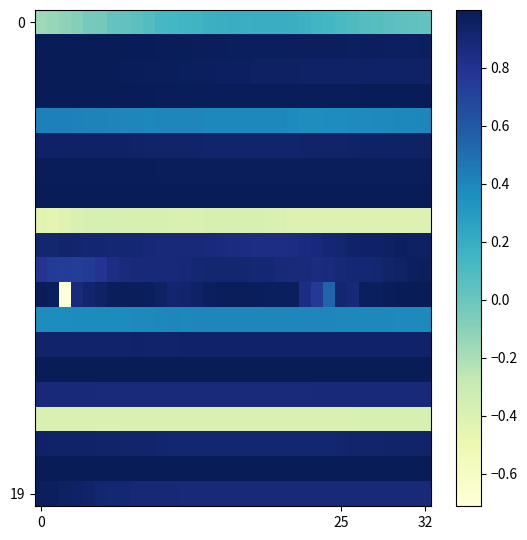

At which category is the sum across all series the highest?

32